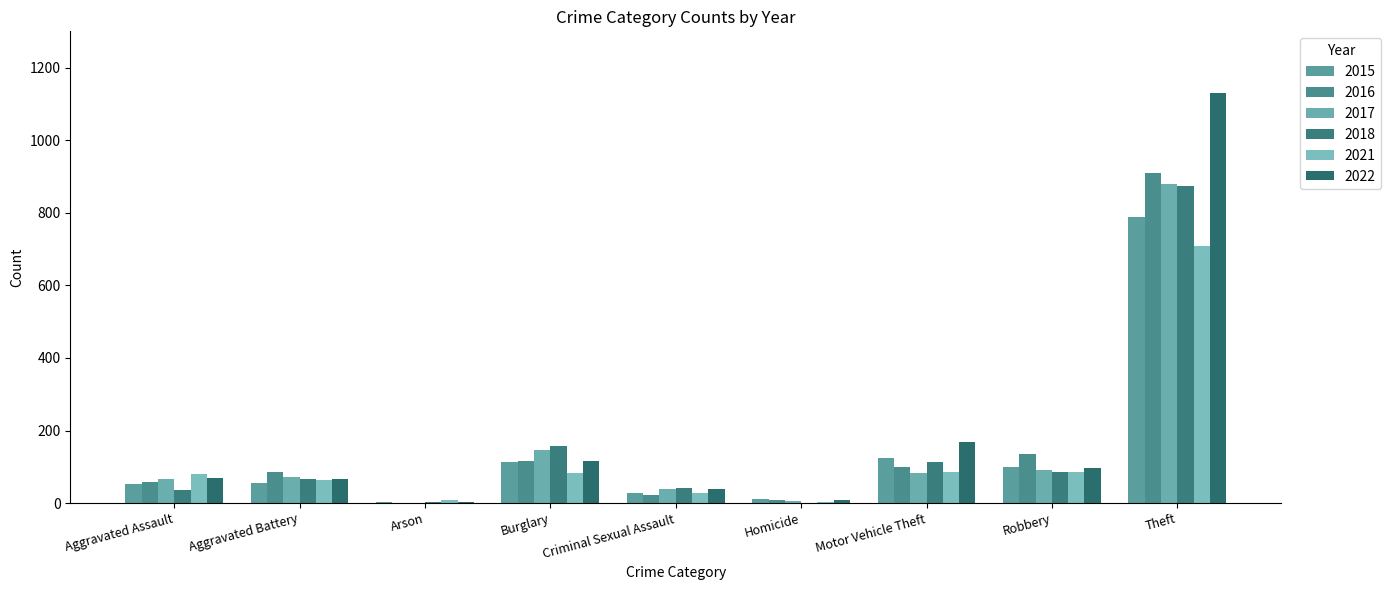

What is the sum of all 2017 values?

1385